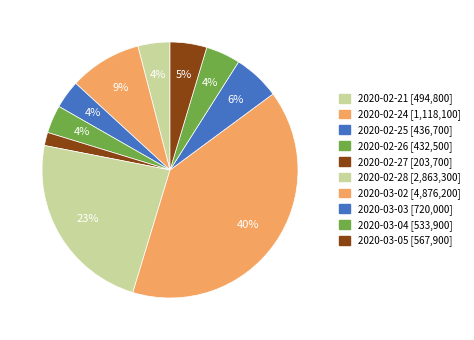

Does 2020-03-05 account for over 50% of the chart?

No